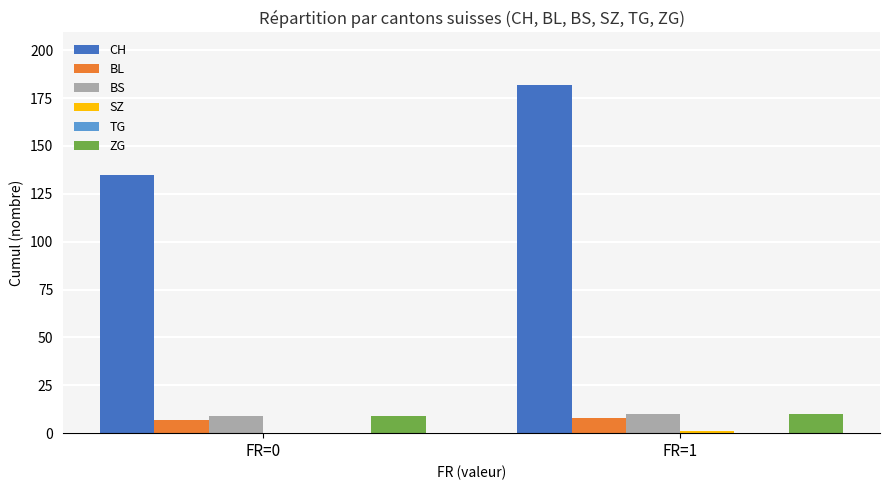

Is it true that BS equals 9 at FR=0?

True